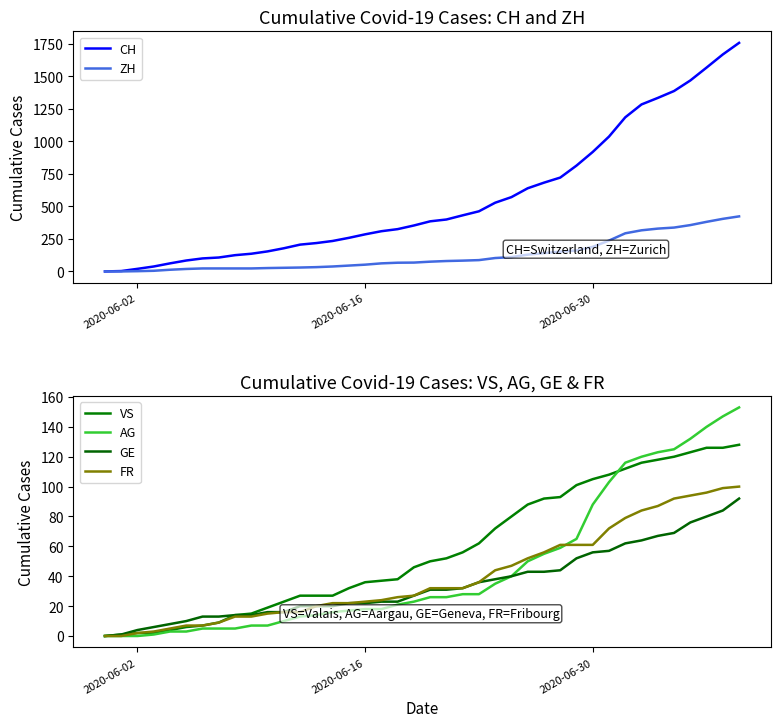

How many data points in GE are less than 31?

20